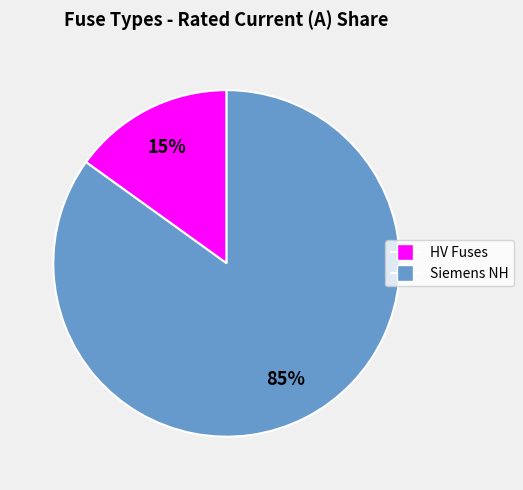

Does any single category account for the majority?

Yes